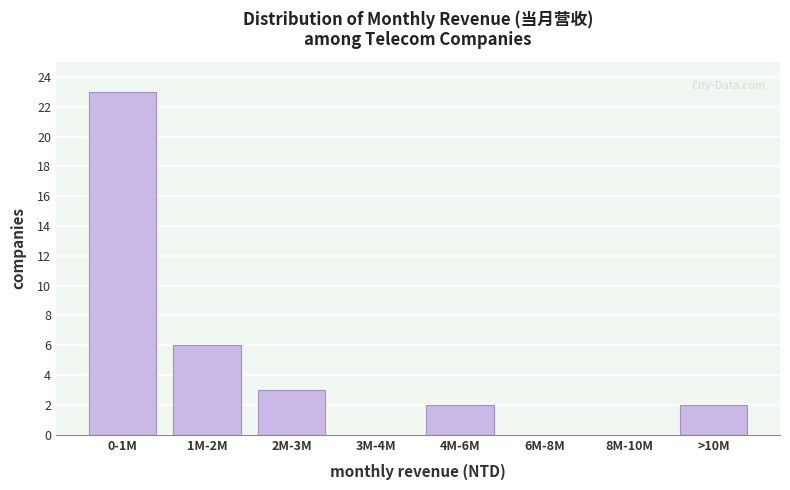

Reading left to right, extract all data points from this chart.

0-1M=23	1M-2M=6	2M-3M=3	3M-4M=0	4M-6M=2	6M-8M=0	8M-10M=0	>10M=2